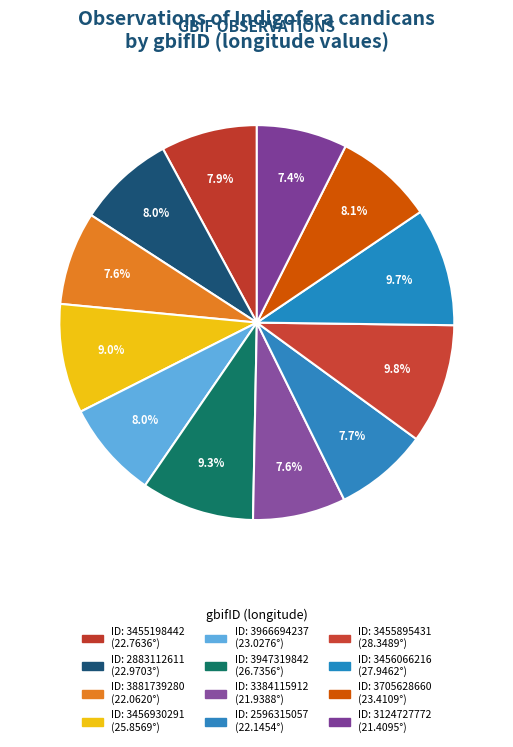

Count the number of slices in the pie.

12